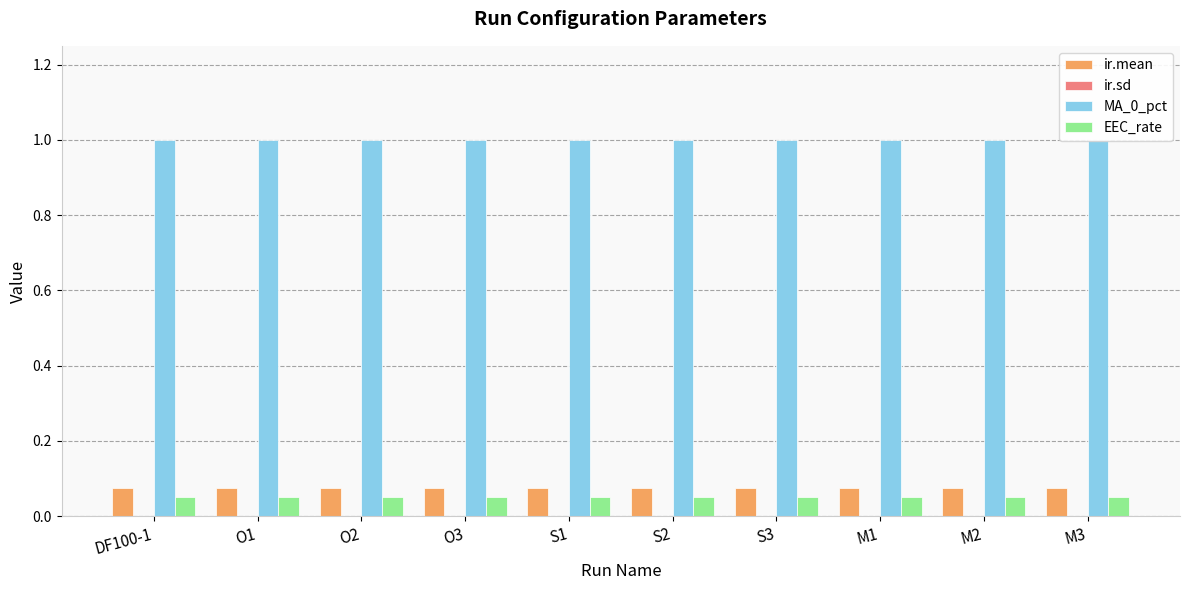

Reading right to left, transcribe all the data shown in this chart.

ir.mean: 0.1	0.1	0.1	0.1	0.1	0.1	0.1	0.1	0.1	0.1
ir.sd: 0.0	0.0	0.0	0.0	0.0	0.0	0.0	0.0	0.0	0.0
MA_0_pct: 1.0	1.0	1.0	1.0	1.0	1.0	1.0	1.0	1.0	1.0
EEC_rate: 0.1	0.1	0.1	0.1	0.1	0.1	0.1	0.1	0.1	0.1